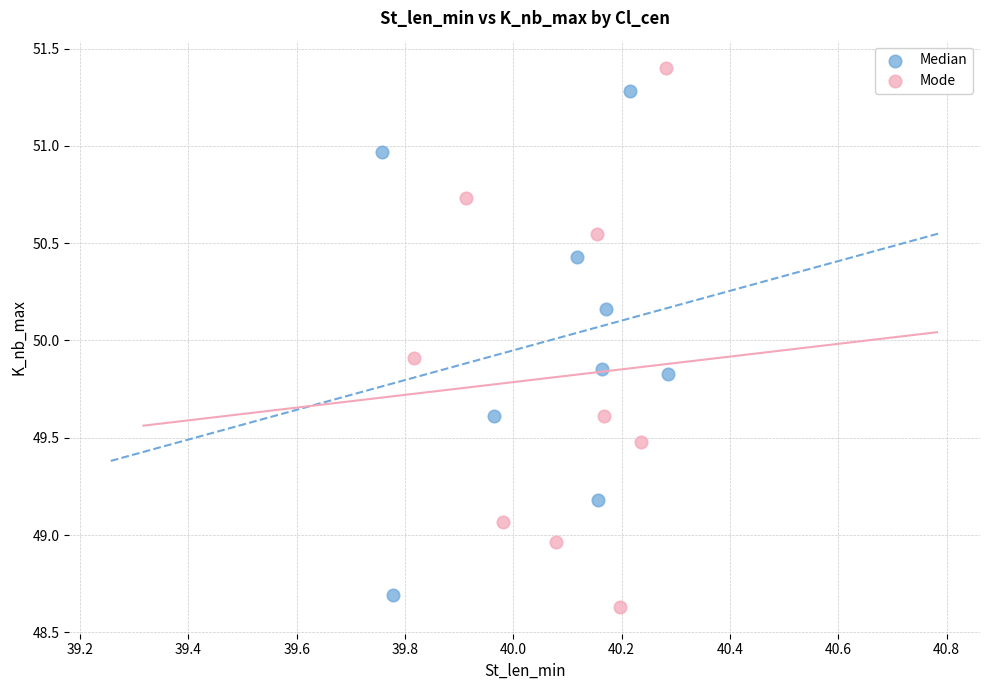

Which series contains the highest Y value?

Mode